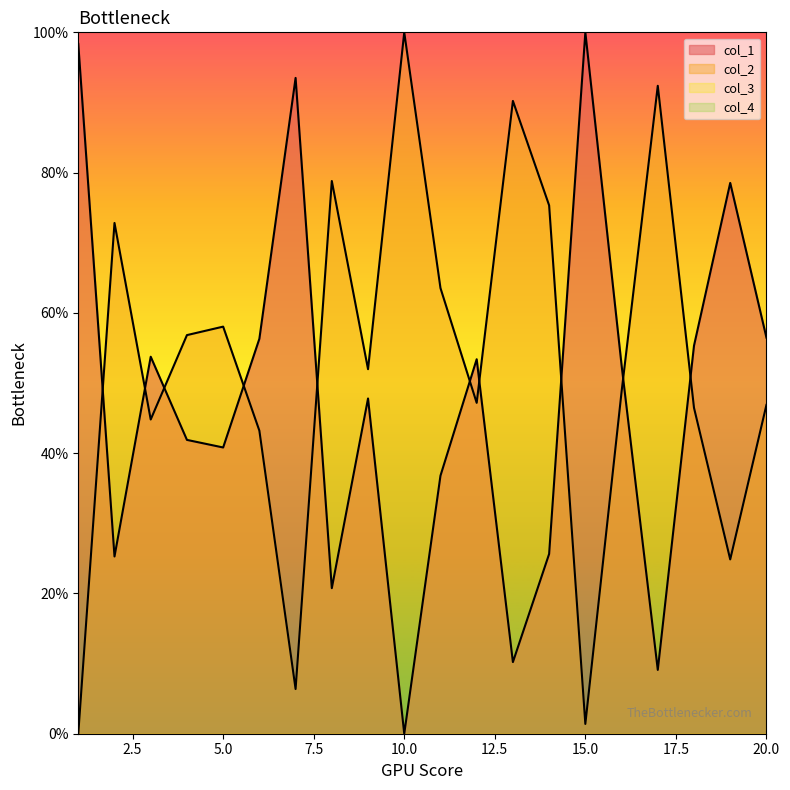

The value of col_1 at 4 is 11.2. True or false?

False